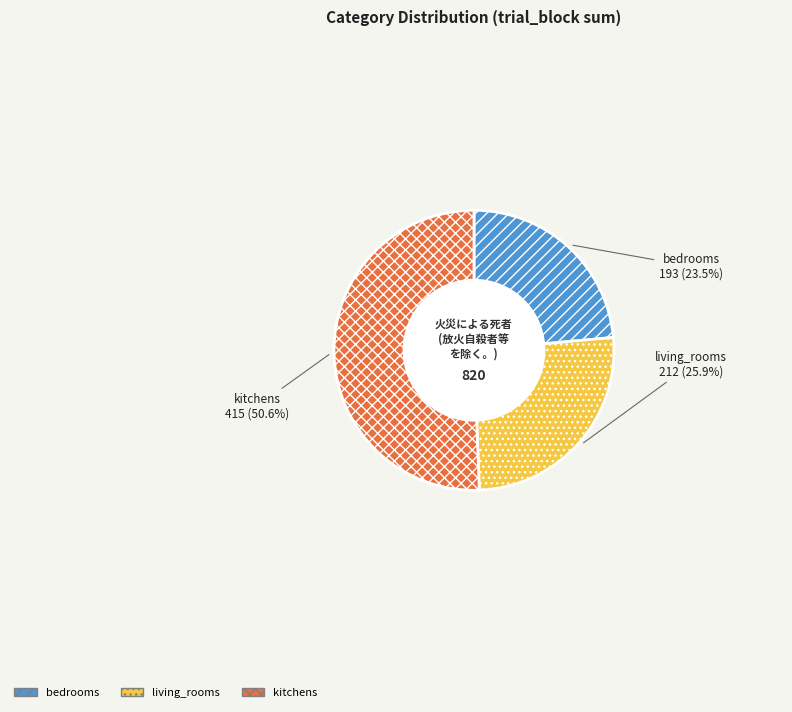

Which category has the biggest portion of the pie?

kitchens